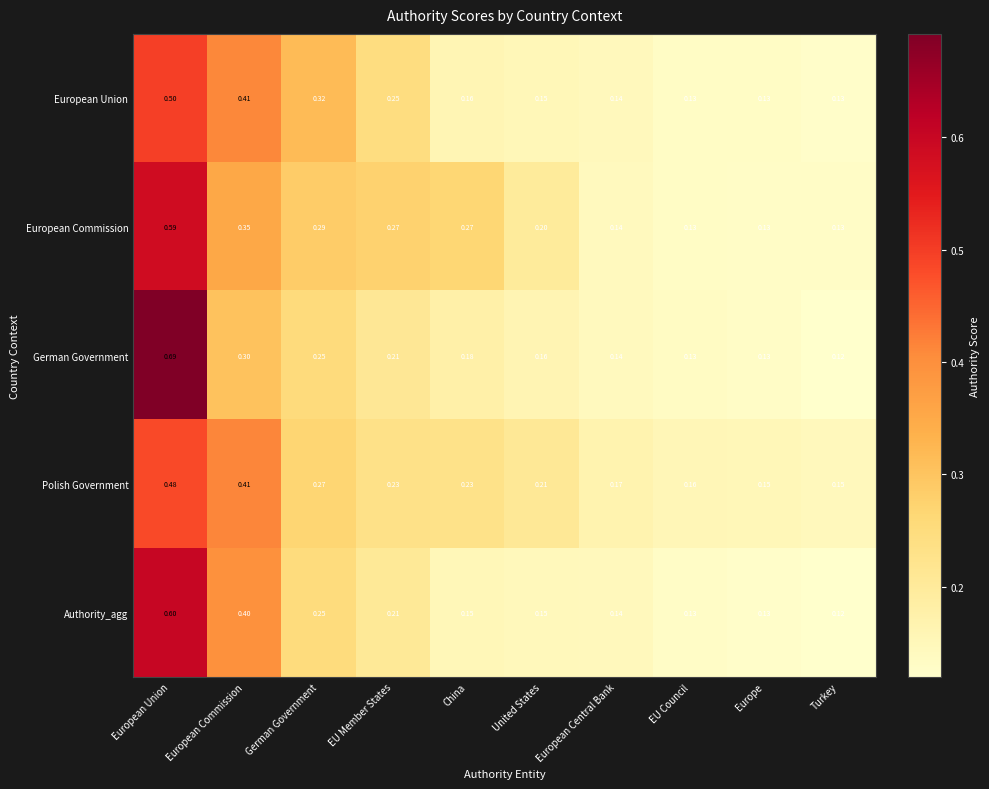

Which series has the largest range (max minus min)?

German Government